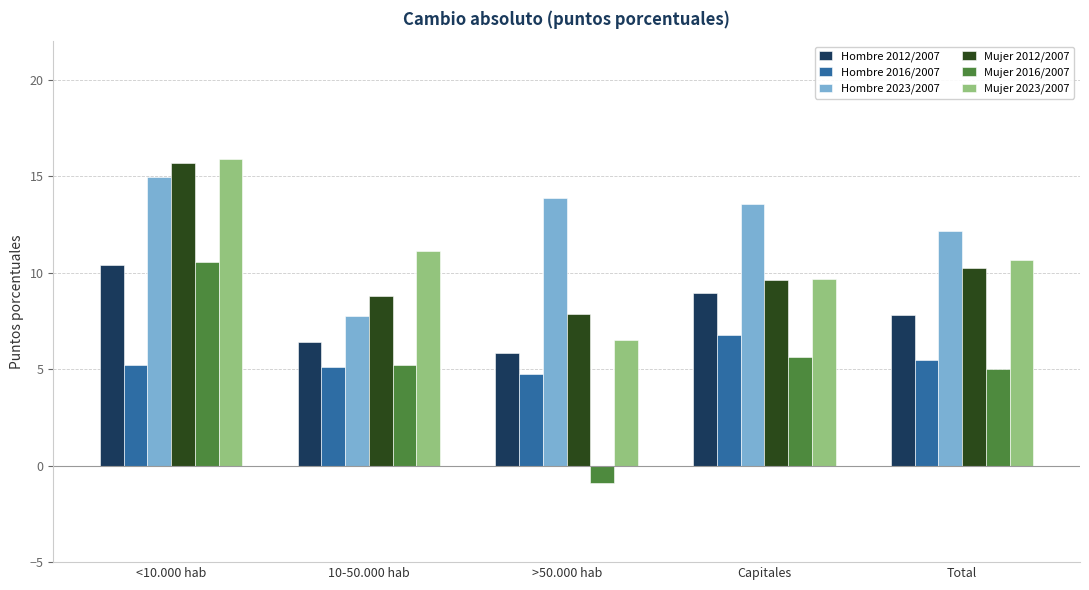

At which label is Mujer 2023/2007 closest to 11?

10-50.000 hab